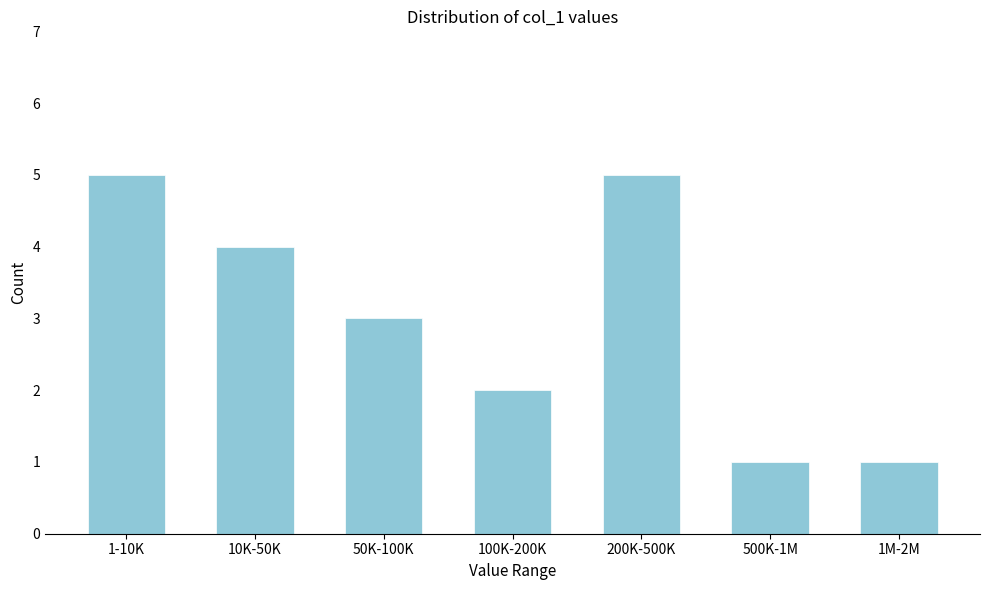

Reading left to right, transcribe all the data shown in this chart.

5	4	3	2	5	1	1